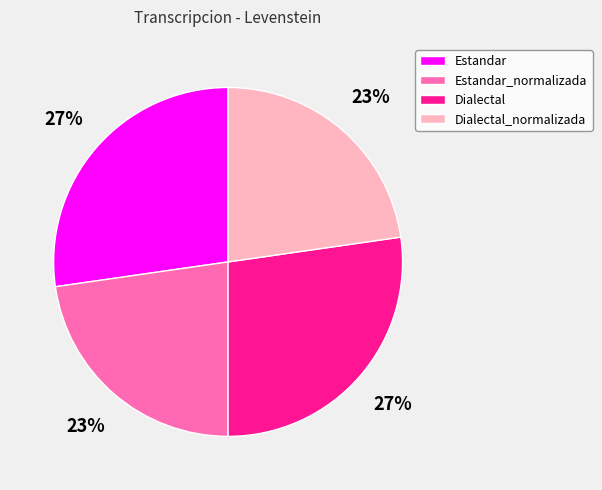

Is the sum of Estandar_normalizada and Dialectal_normalizada greater than half?

No